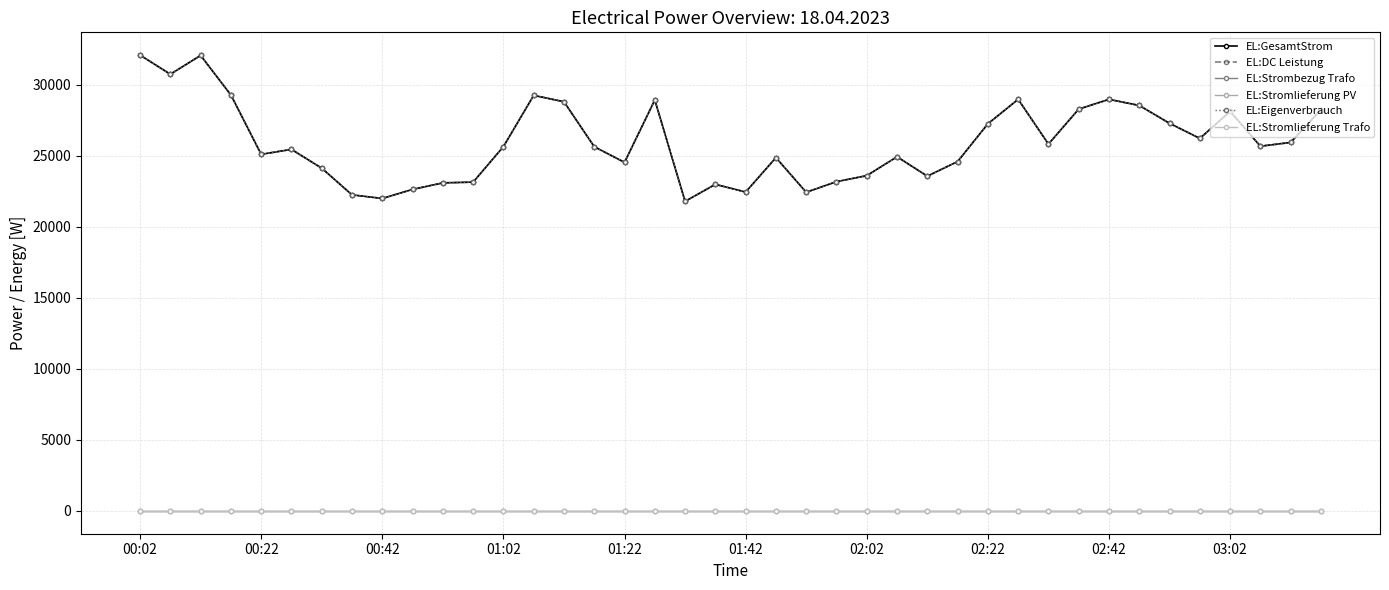

What is the maximum value shown in the chart?

32101